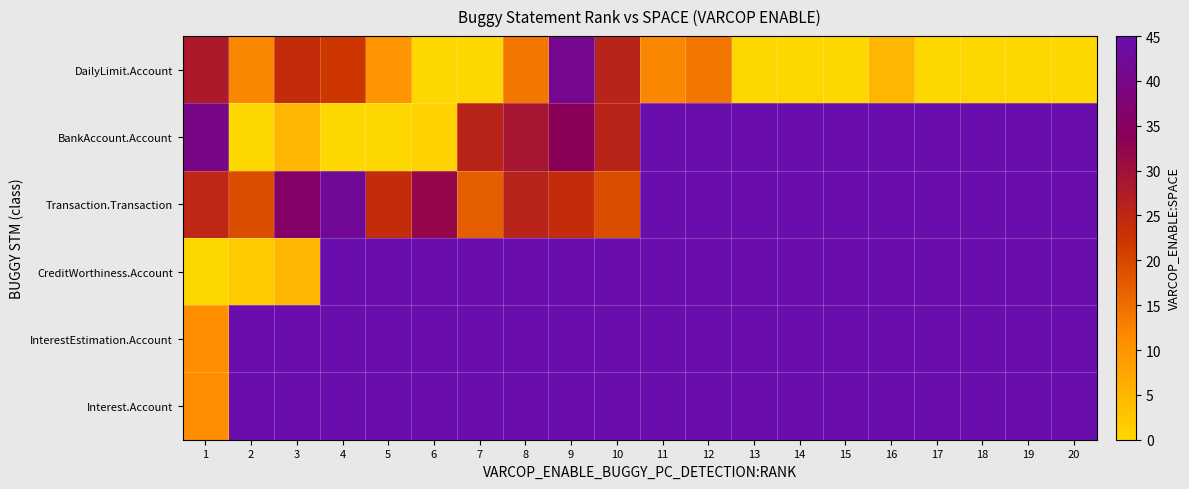

Which series changed the most between 11 and 18?

DailyLimit.Account